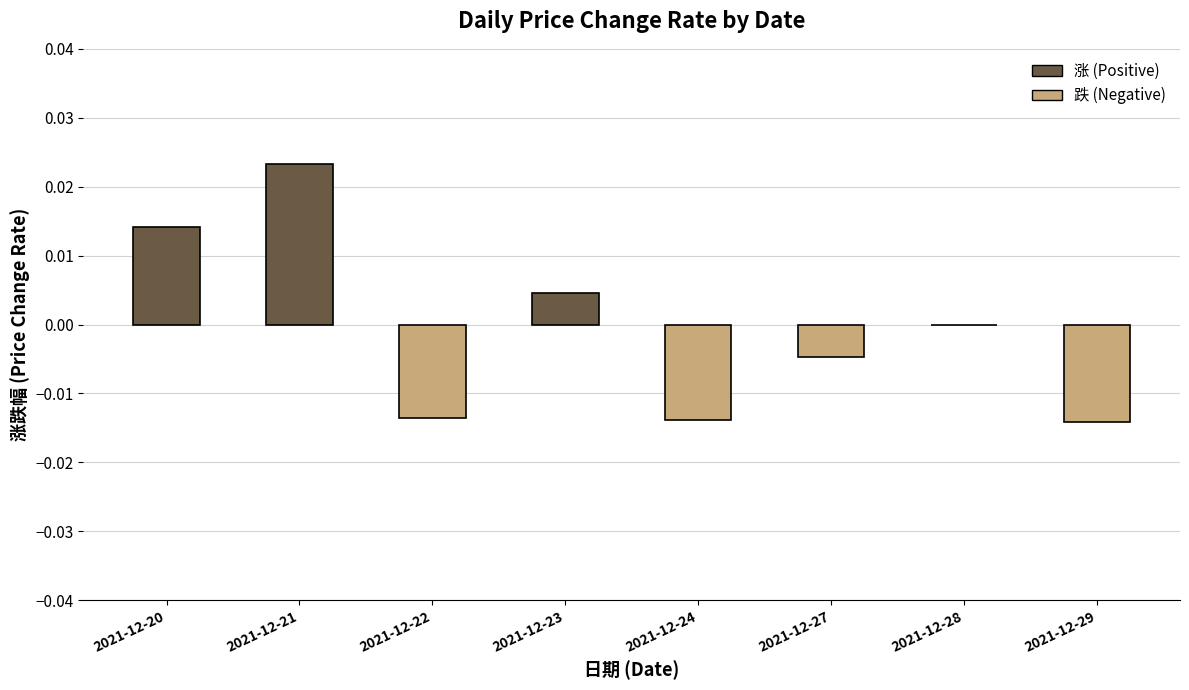

Where is the data nearest to the value 0?

2021-12-28